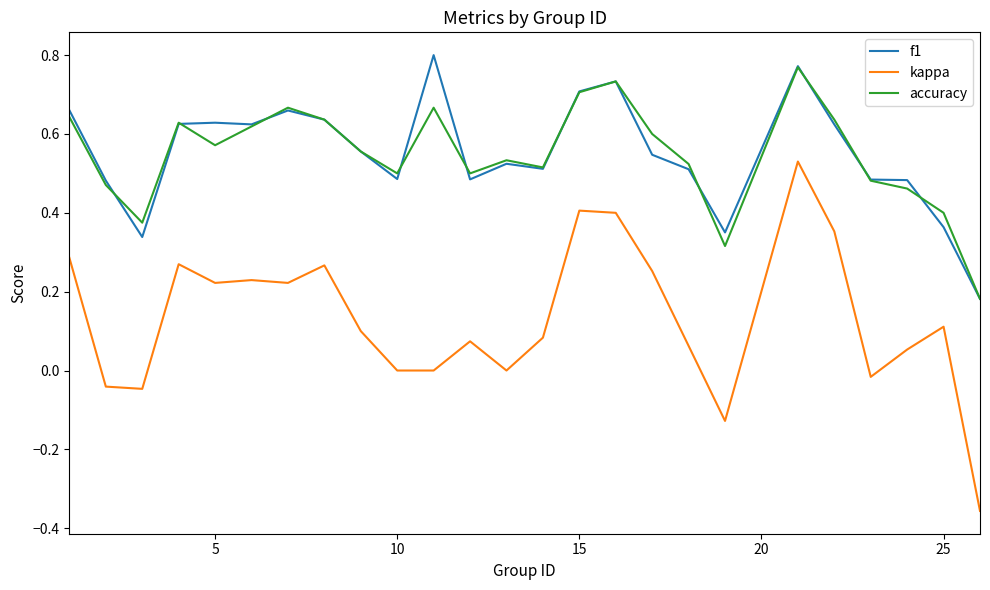

List the series in order of their peak value, highest first.

f1, accuracy, kappa